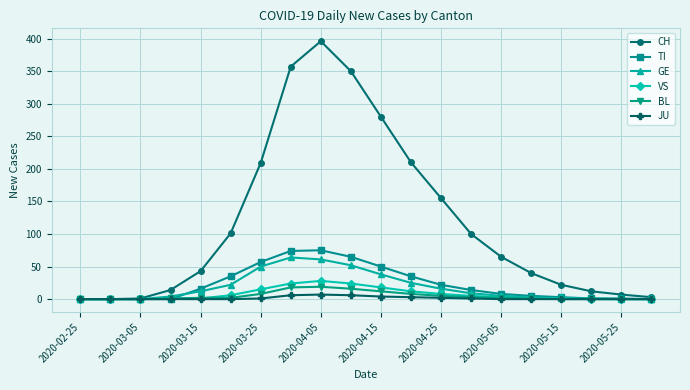

At how many categories does at least one series exceed 198?

6